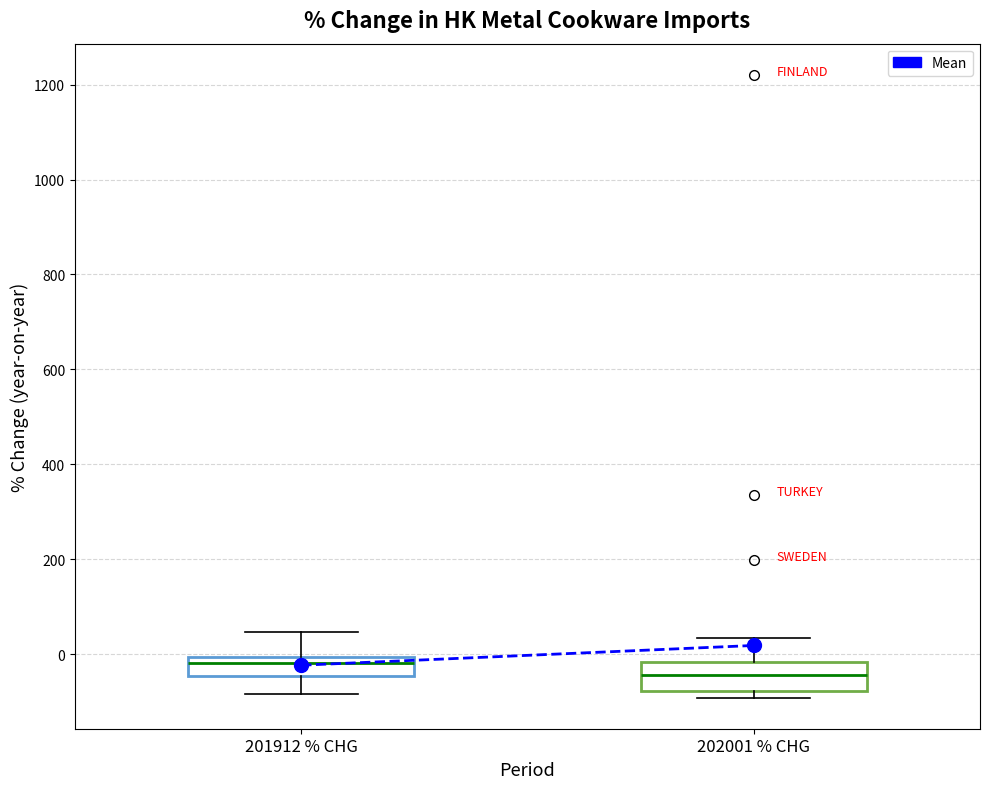

Where does the median line of the box for 201912 % CHG sit on the y-axis? The values are not printed on the chart, so give them approximately, as read against the axis.

-20